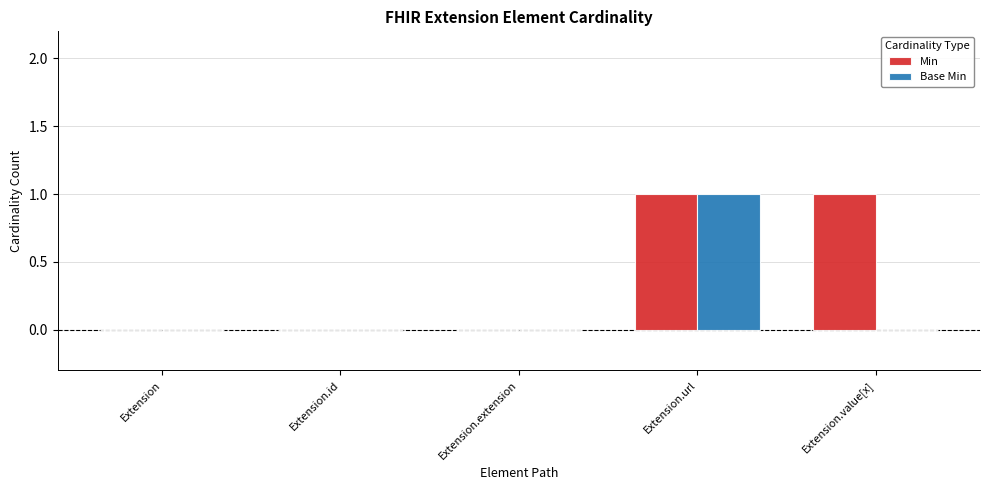

How many categories are shown in the chart?

5